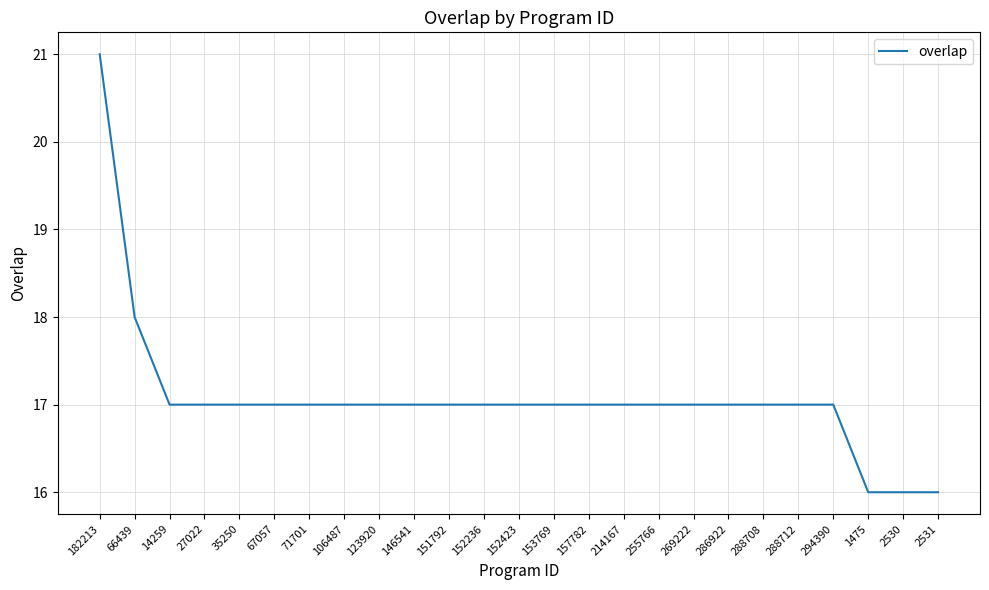

Is it true that the value at 153769 is 24?

False